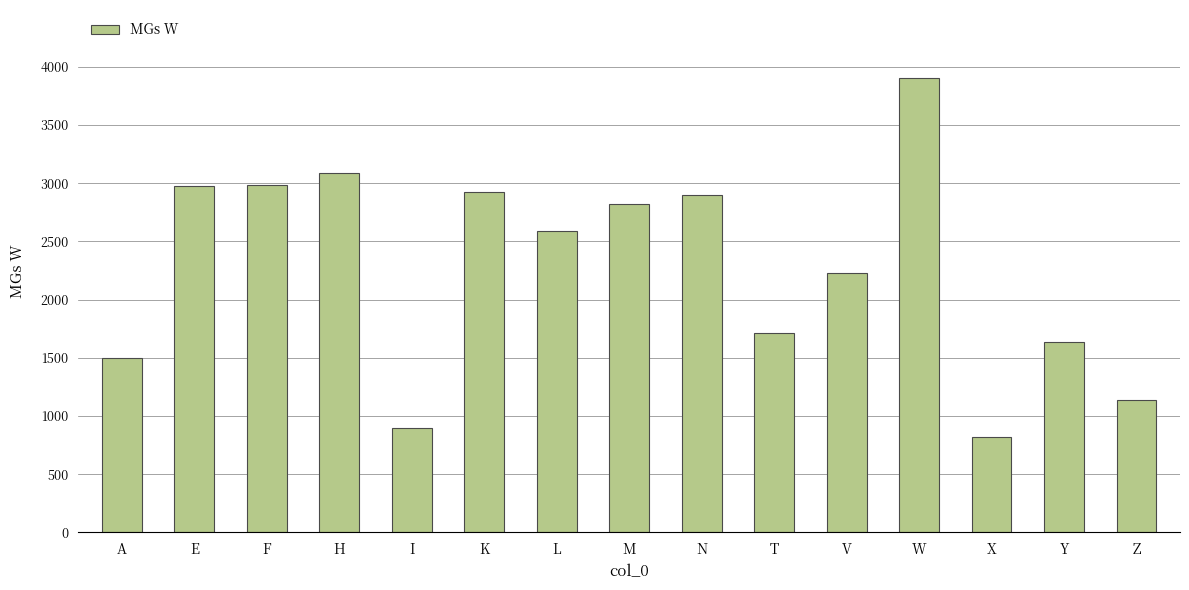

At which label is the value closest to 2360?

V